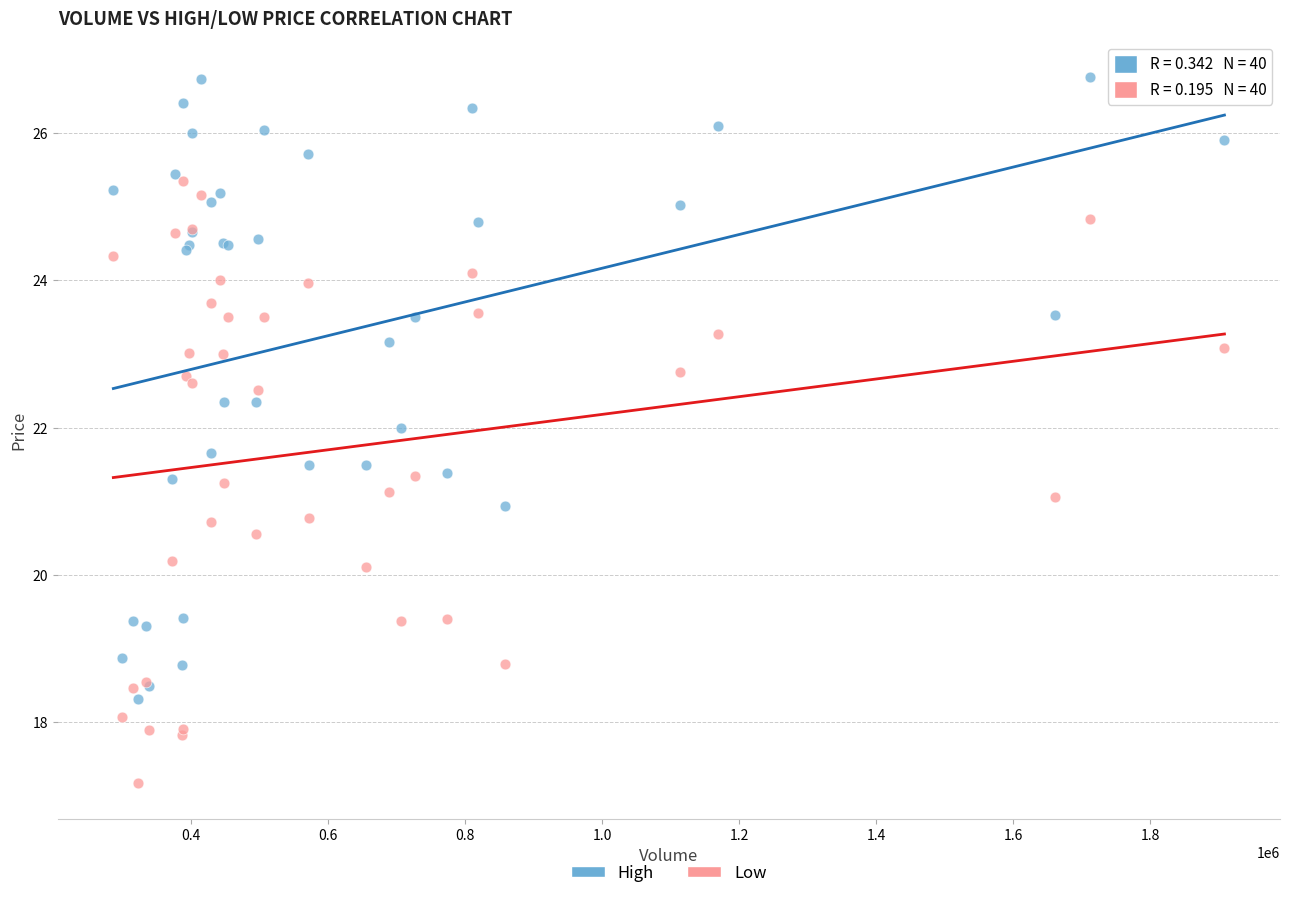

What are all the series names shown in the legend?

High, Low